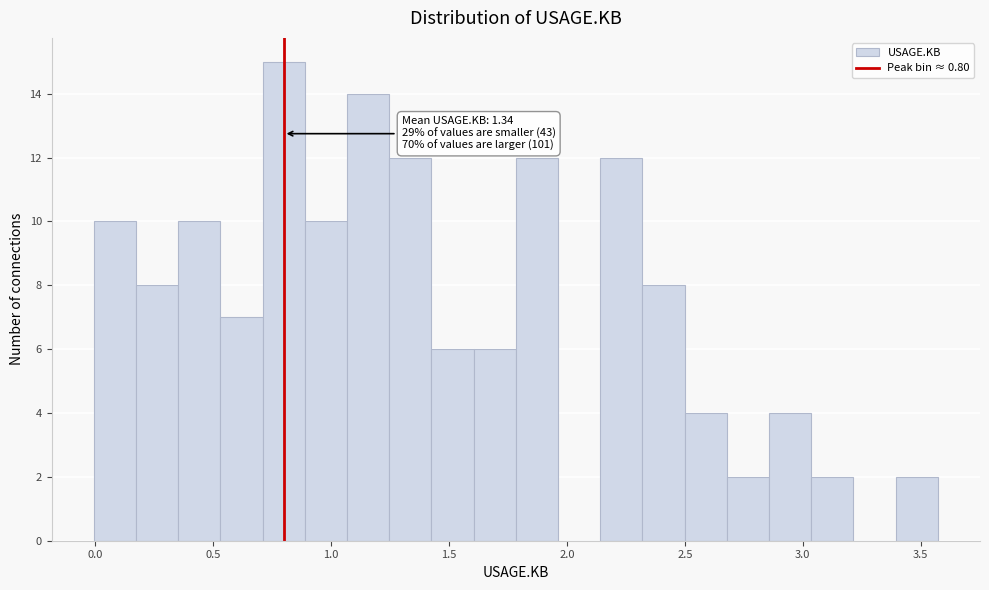

Around what value on the x-axis is the tallest bar? Give the approximate position of its centre, as read against the axis.

0.80